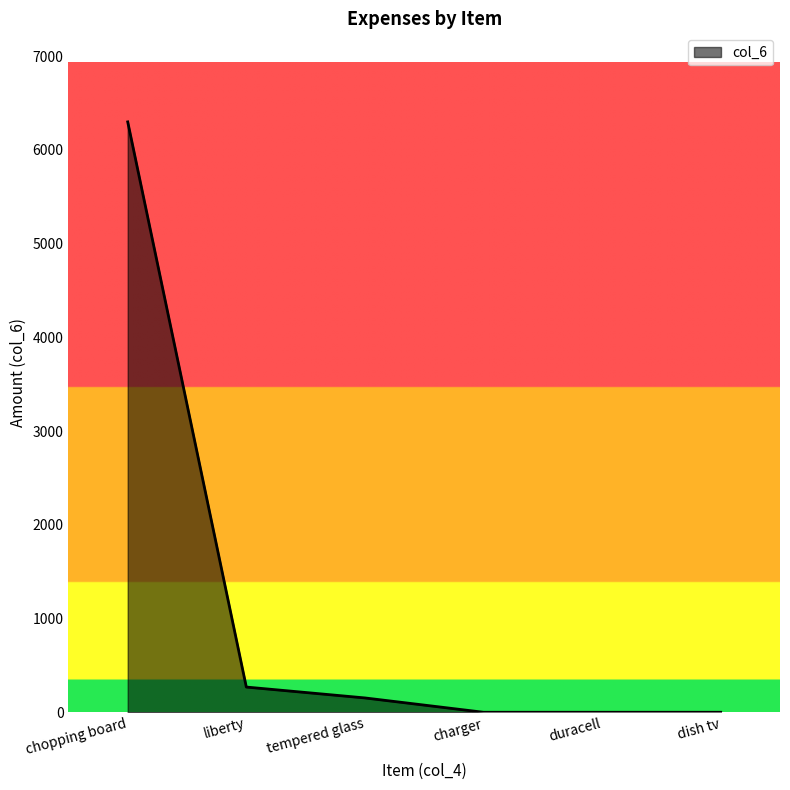

The chart shows a value of 3504 at charger. True or false?

False